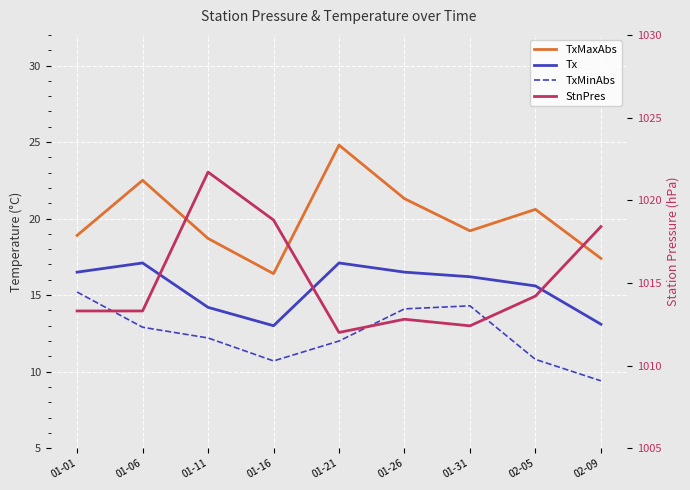

How many values in the TxMinAbs series exceed 12?

5